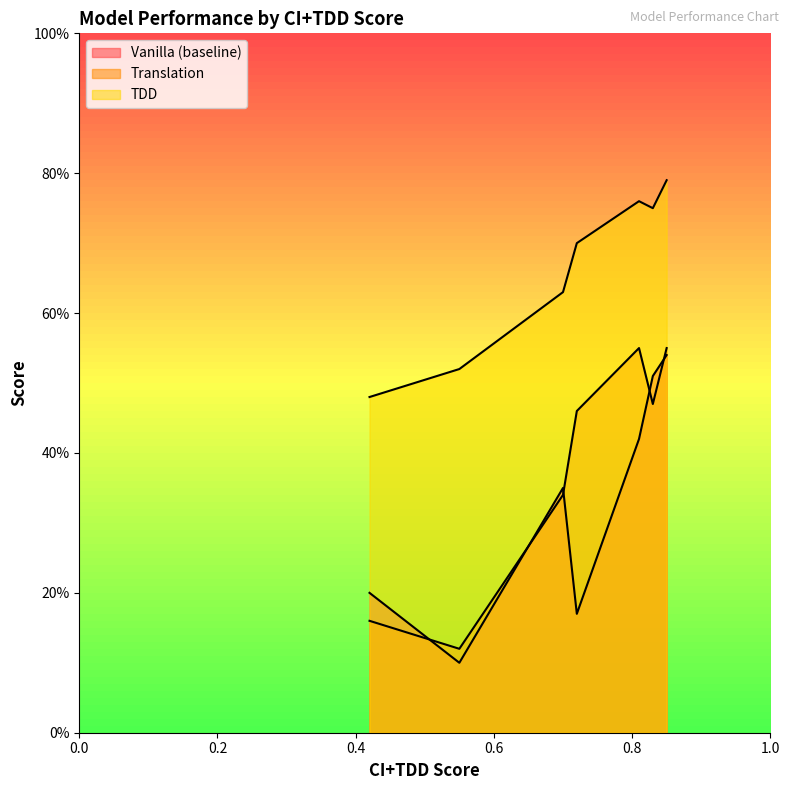

Reading left to right, extract all data points from this chart.

Vanilla (baseline): 0.2	0.1	0.3	0.2	0.4	0.5	0.5
Translation: 0.2	0.1	0.3	0.5	0.6	0.5	0.6
TDD: 0.5	0.5	0.6	0.7	0.8	0.8	0.8